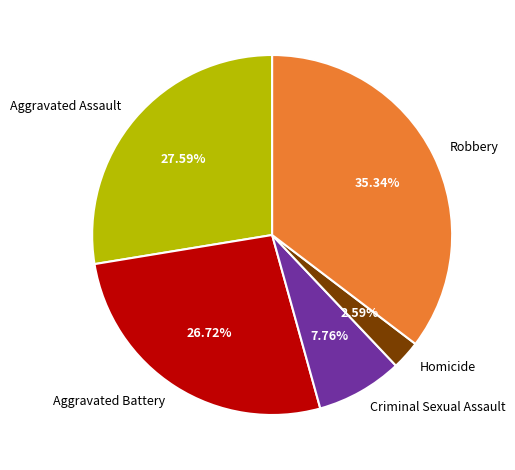

To the nearest percent, what portion does Aggravated Assault represent?

28%